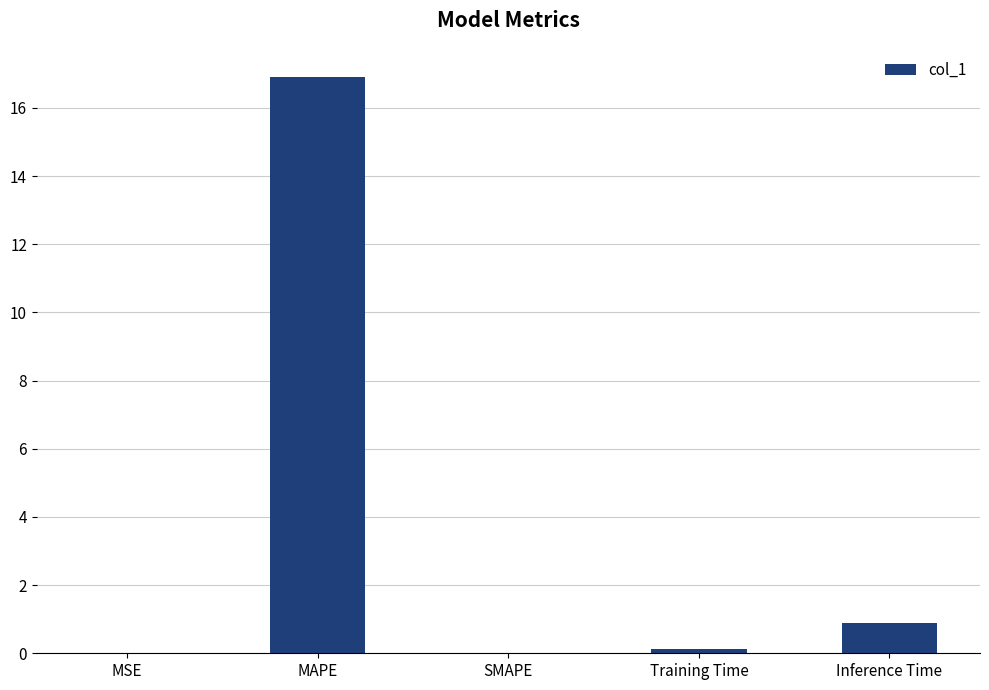

What is the greatest value displayed?

16.9